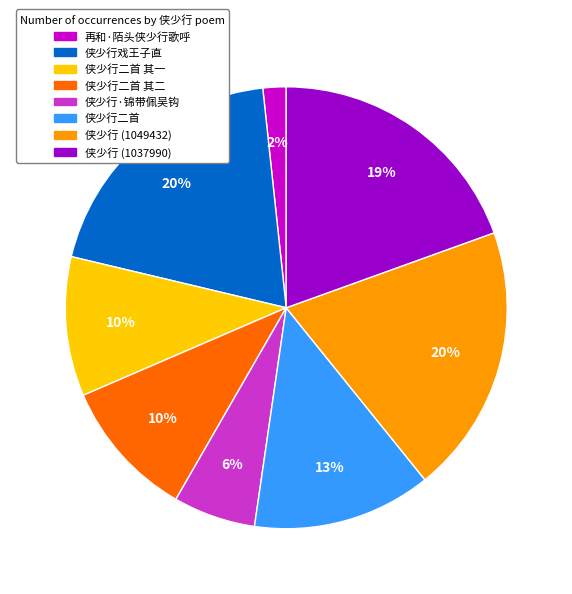

Is there any slice that represents more than half of the pie?

No